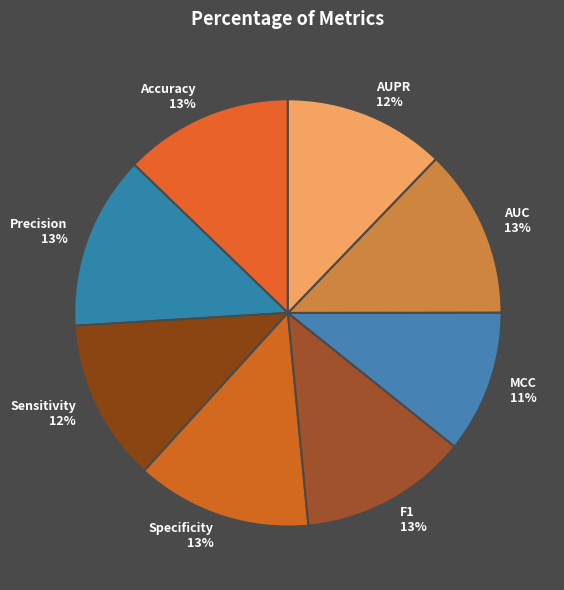

To the nearest percent, what portion does AUPR represent?

12%